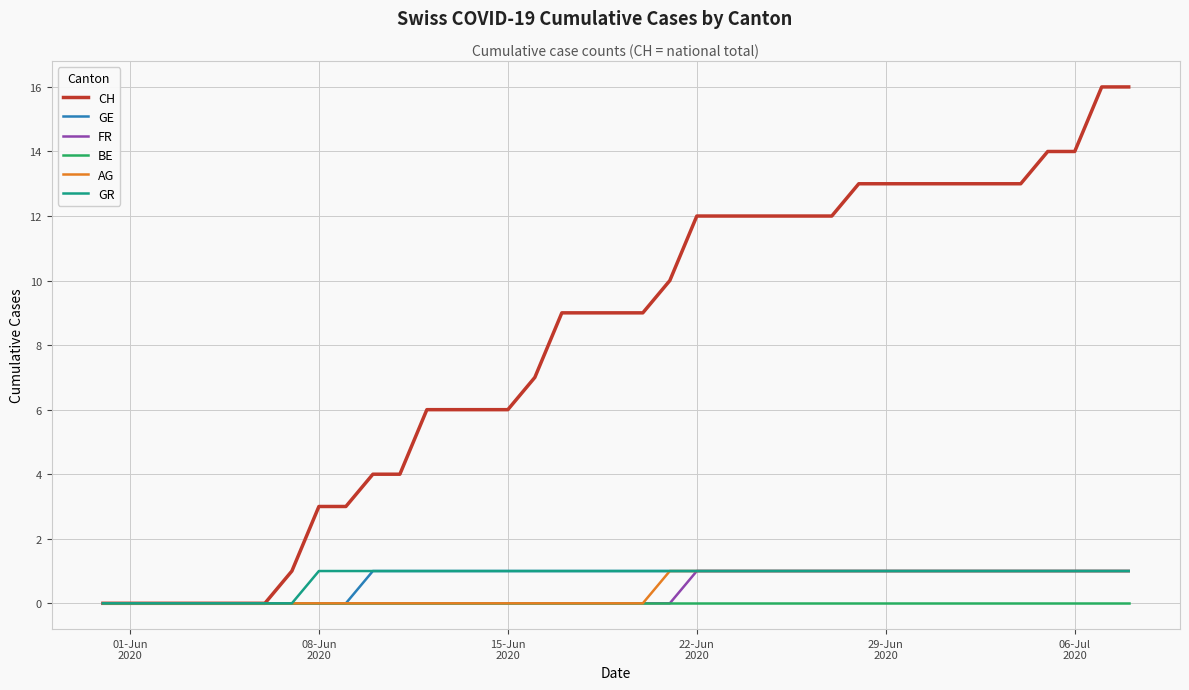

Which series has the widest spread of values?

CH